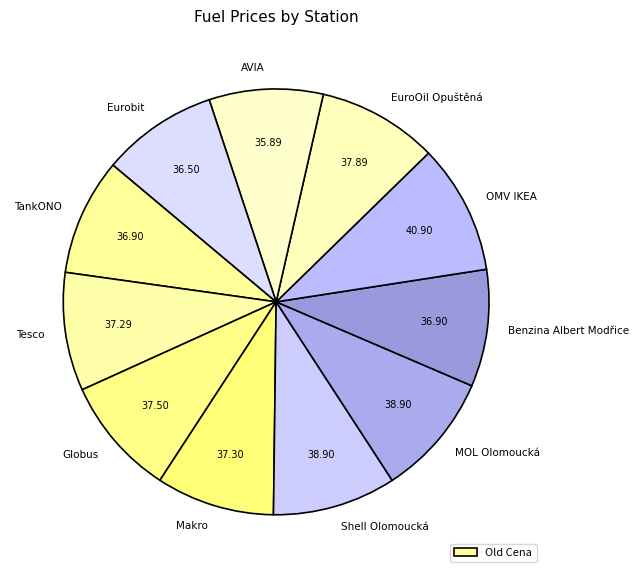

Rank the categories by value from highest to lowest.

OMV IKEA, Shell Olomoucká, MOL Olomoucká, EuroOil Opuštěná, Globus, Makro, Tesco, TankONO, Benzina Albert Modřice, Eurobit, AVIA